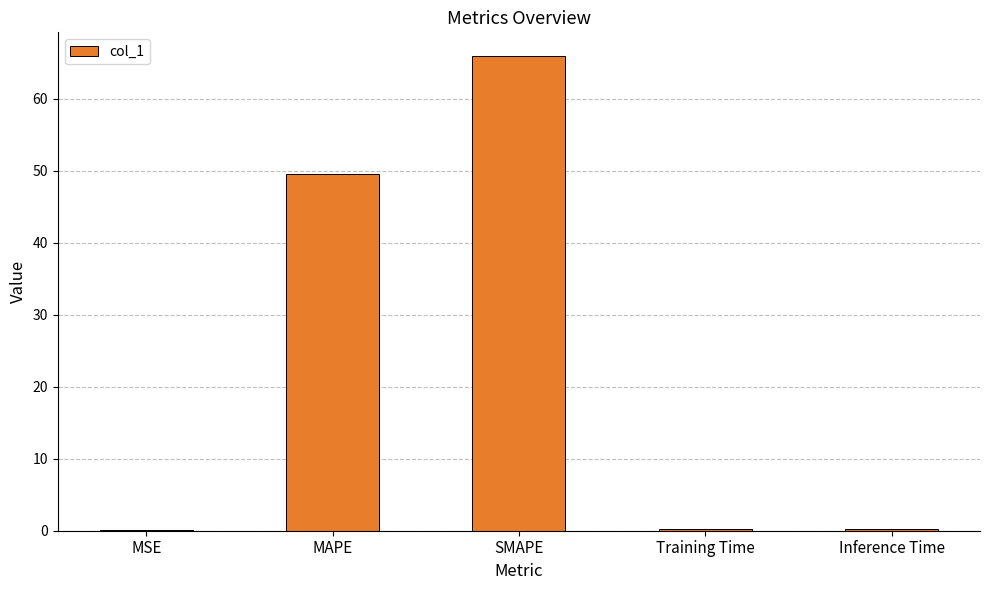

What is the sum of the values at MSE and SMAPE?

66.1